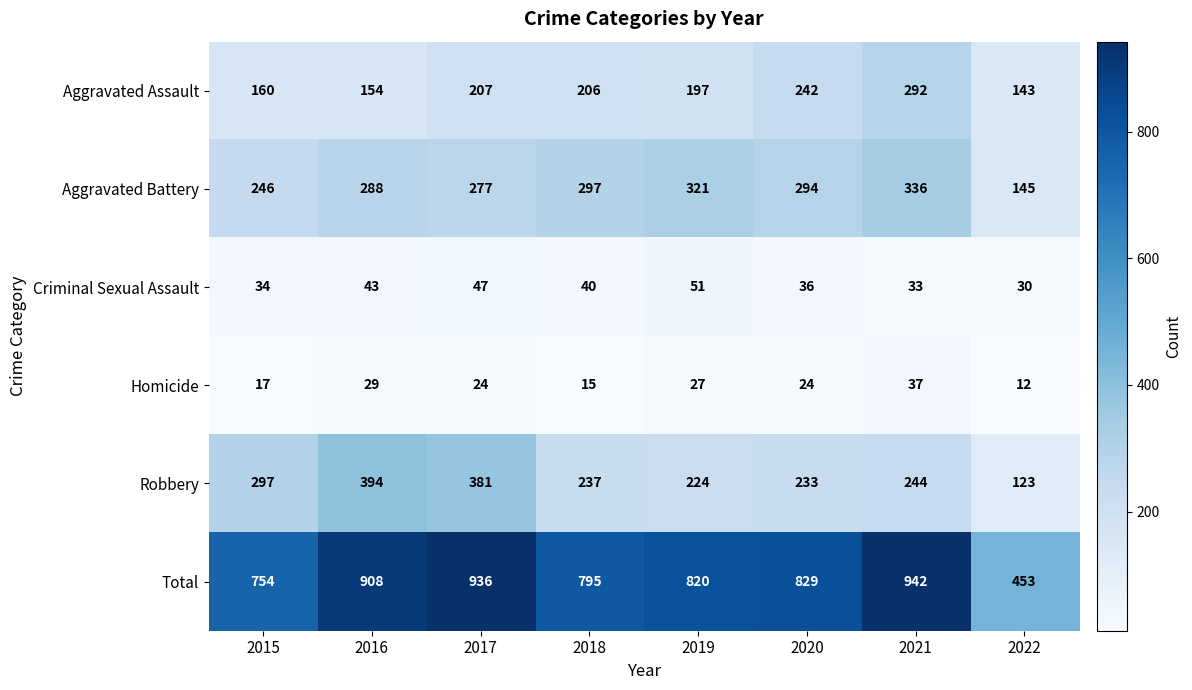

True or false: Robbery has a value of 224 at 2019.

True